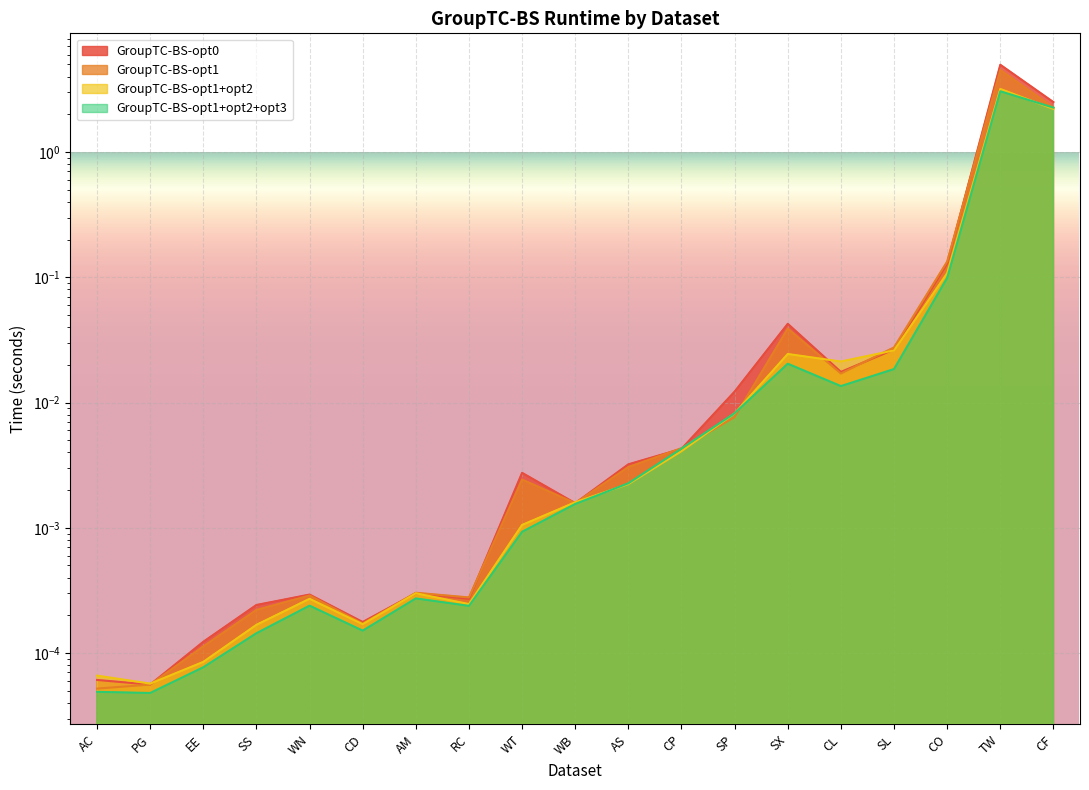

Count the number of categories in the chart.

19